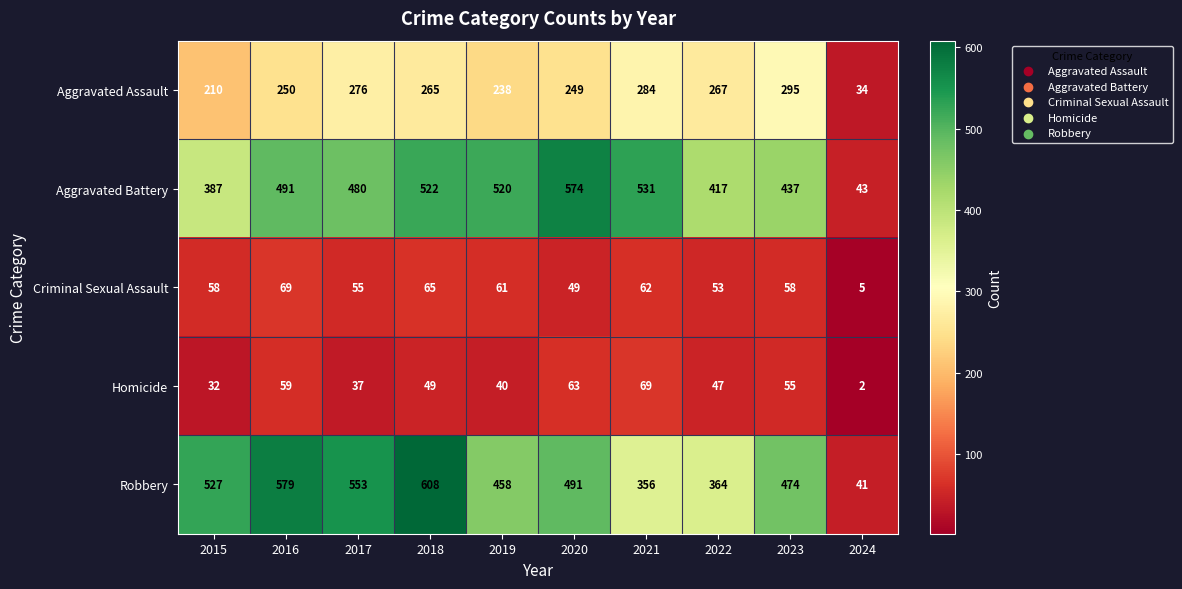

What value does the Homicide series have at 2016?

59